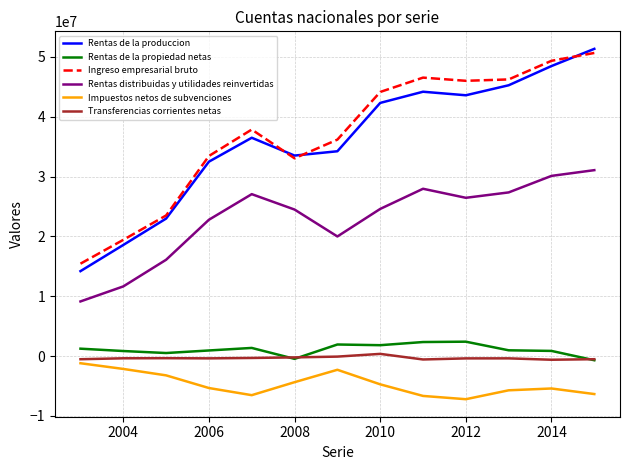

Which series has the largest range (max minus min)?

Rentas de la produccion